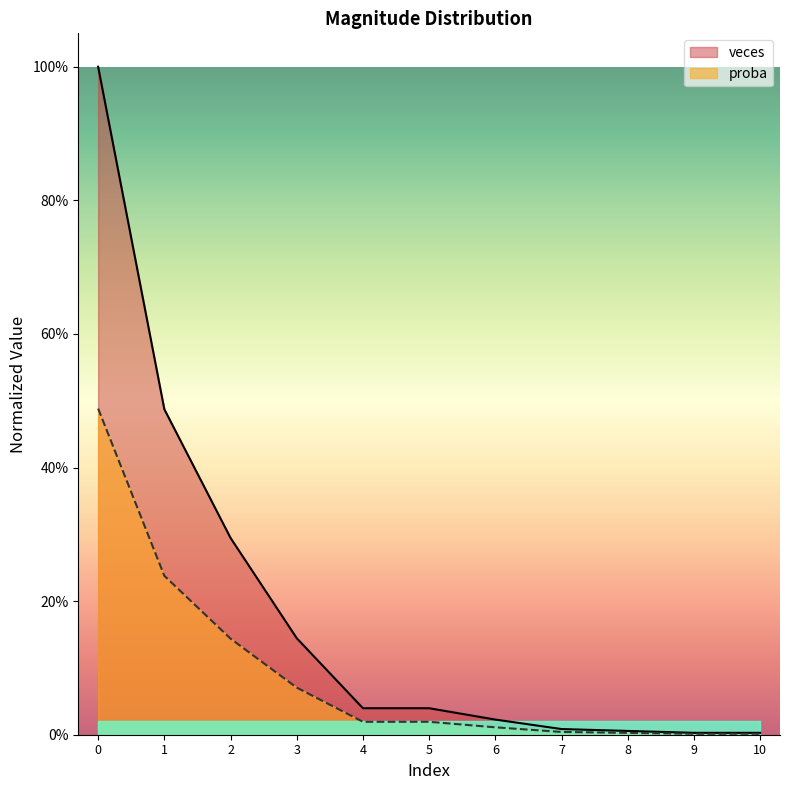

List the series in order of their peak value, highest first.

veces, proba